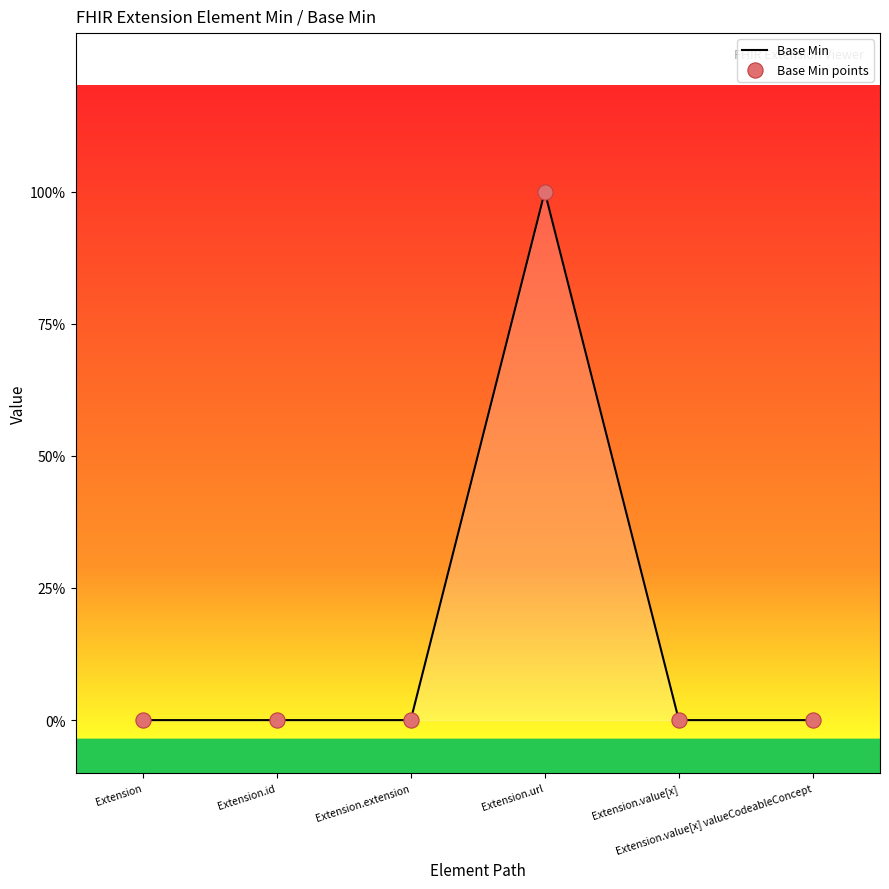

Does the chart have visible grid lines?

No